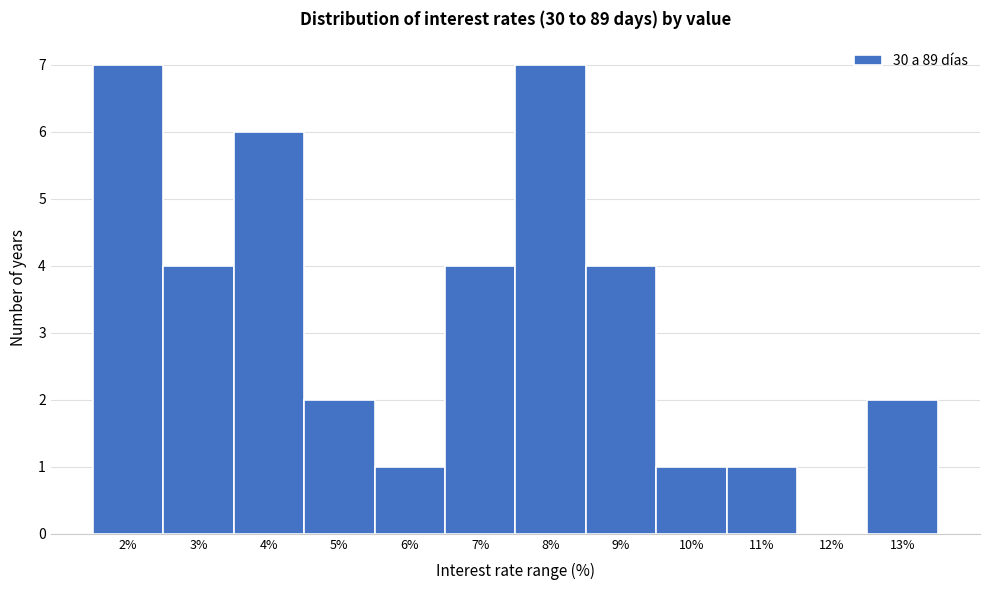

Reading left to right, transcribe all the data shown in this chart.

2%=7	3%=4	4%=6	5%=2	6%=1	7%=4	8%=7	9%=4	10%=1	11%=1	12%=0	13%=2